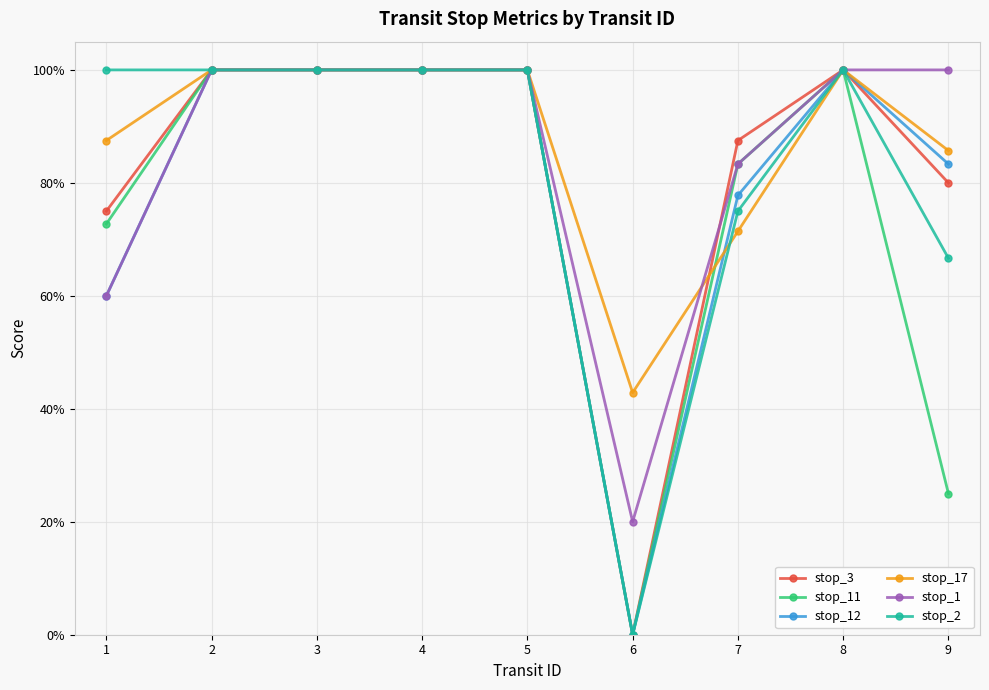

Reading left to right, transcribe all the data shown in this chart.

stop_3: 1=0.8	2=1.0	3=1.0	4=1.0	5=1.0	6=0.0	7=0.9	8=1.0	9=0.8
stop_11: 1=0.7	2=1.0	3=1.0	4=1.0	5=1.0	6=0.0	7=0.8	8=1.0	9=0.2
stop_12: 1=0.6	2=1.0	3=1.0	4=1.0	5=1.0	6=0.0	7=0.8	8=1.0	9=0.8
stop_17: 1=0.9	2=1.0	3=1.0	4=1.0	5=1.0	6=0.4	7=0.7	8=1.0	9=0.9
stop_1: 1=0.6	2=1.0	3=1.0	4=1.0	5=1.0	6=0.2	7=0.8	8=1.0	9=1.0
stop_2: 1=1.0	2=1.0	3=1.0	4=1.0	5=1.0	6=0.0	7=0.8	8=1.0	9=0.7